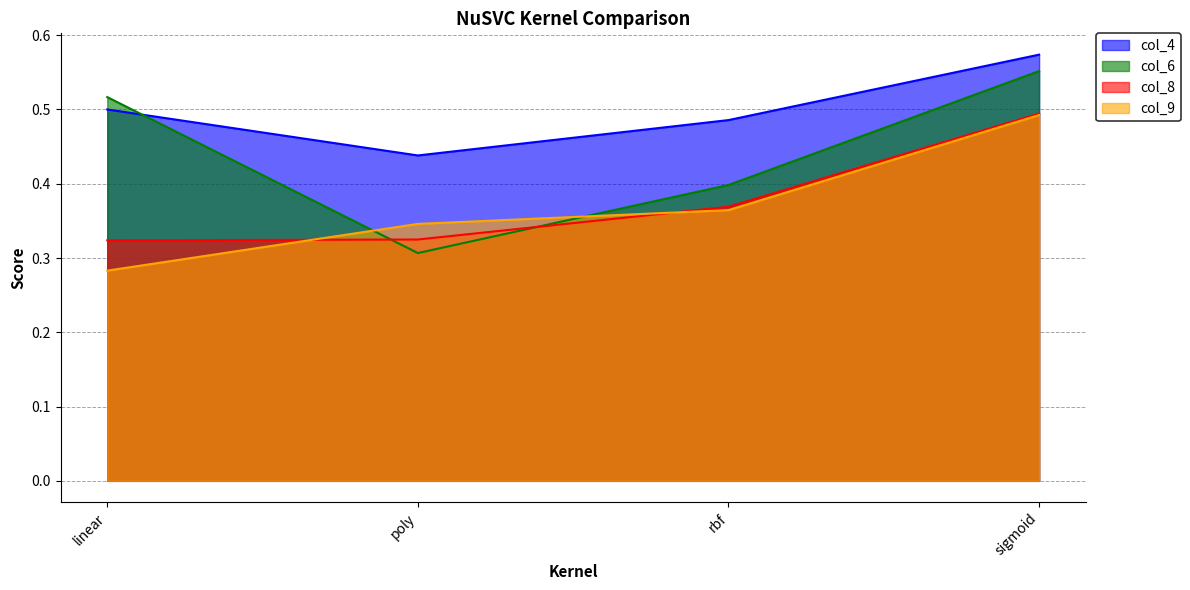

The value of col_6 at rbf is 0.4. True or false?

True